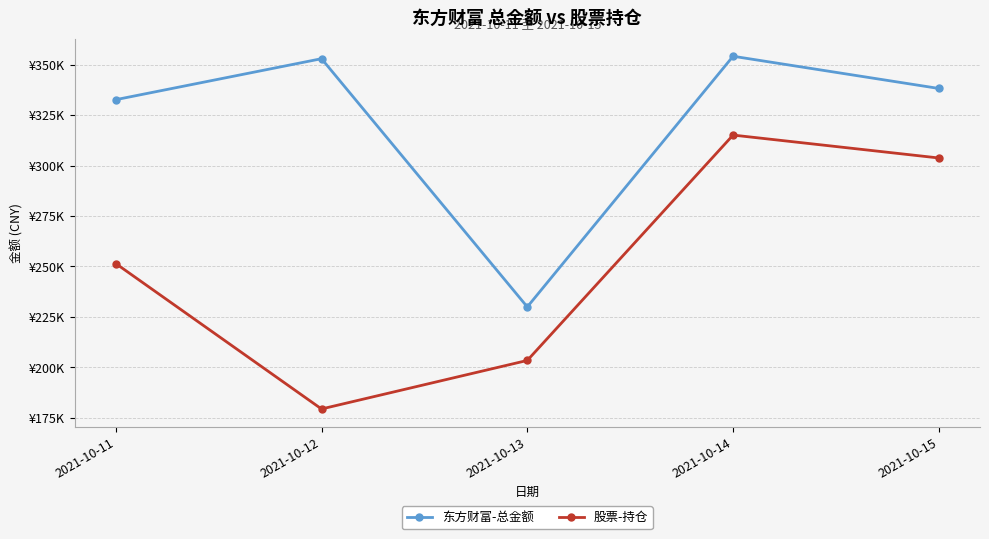

True or false: 股票-持仓 and 东方财富-总金额 intersect in this chart.

False